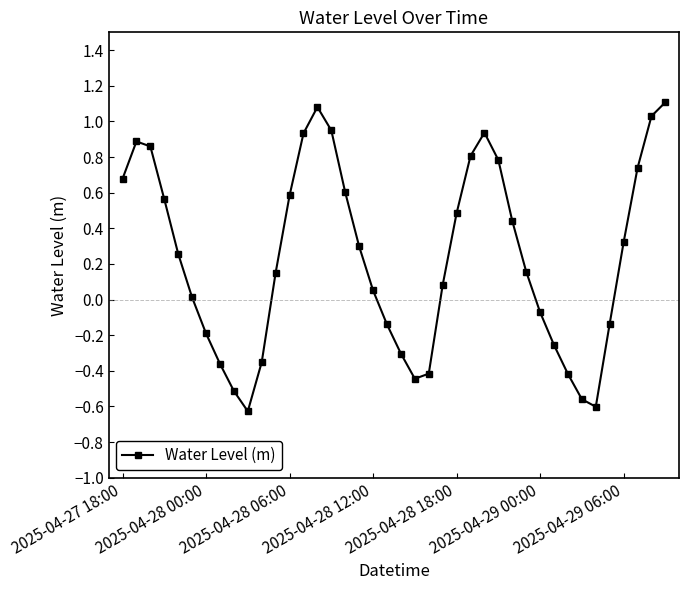

True or false: there are more than 1 points higher than both neighbors.

True